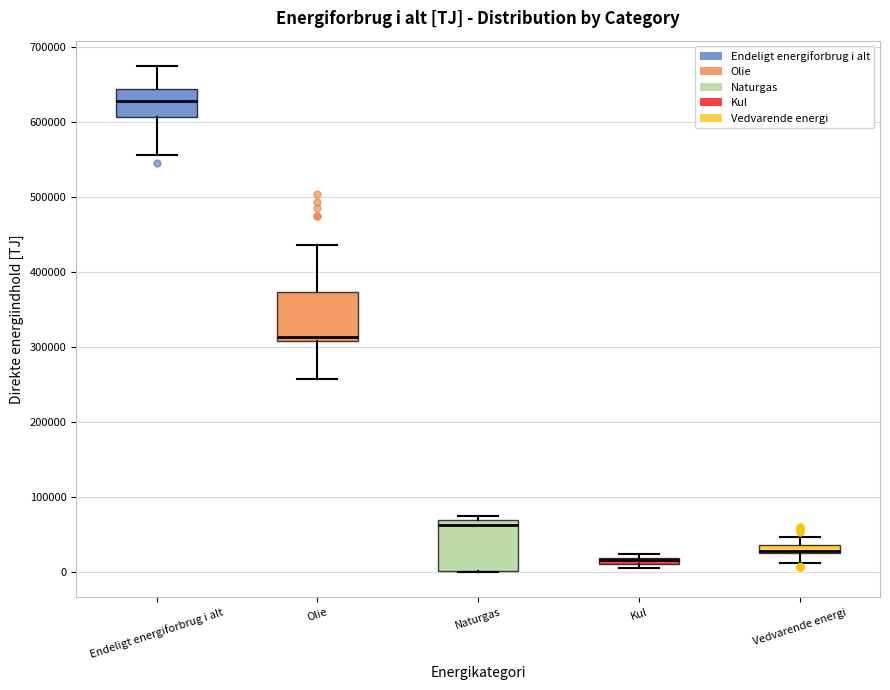

Where is the upper edge of the box for Endeligt energiforbrug i alt on the y-axis? The values are not printed on the chart, so give them approximately, as read against the axis.

640000